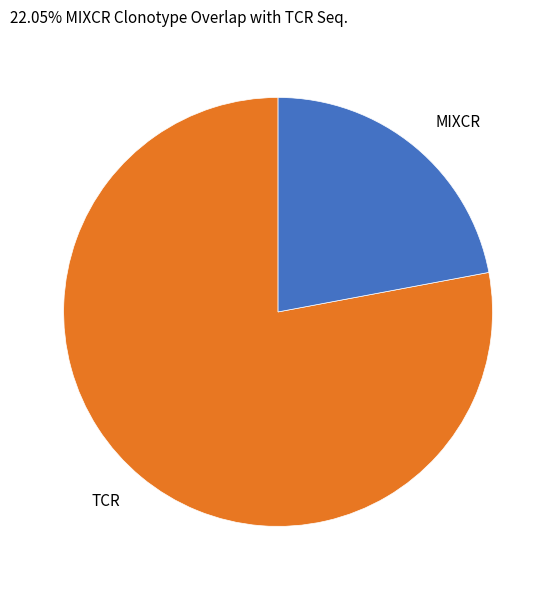

True or false: TCR accounts for 69% of the total.

False